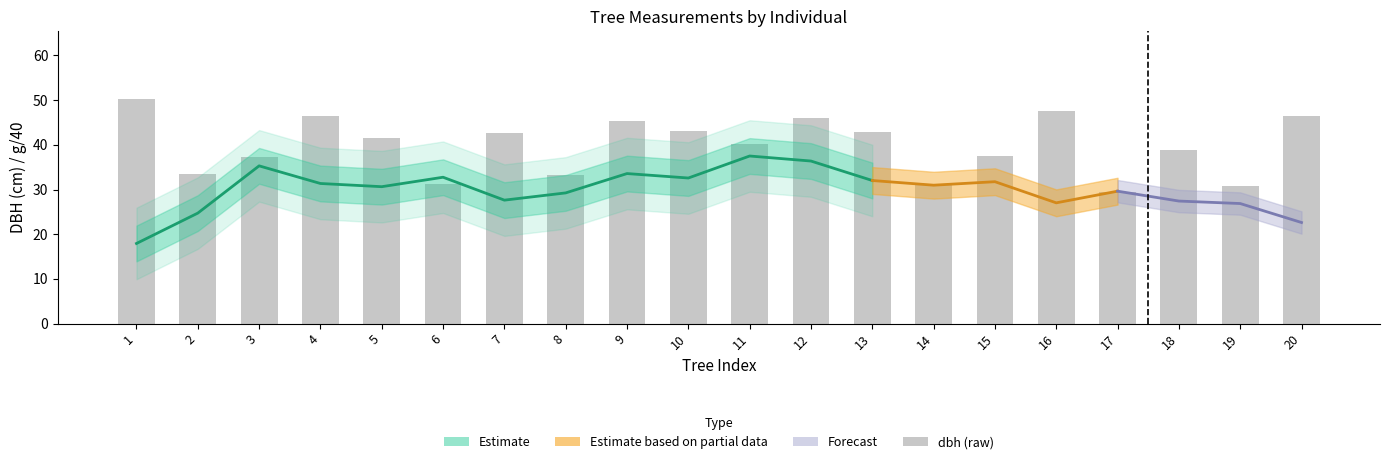

What is the approximate value at 4?

46.4